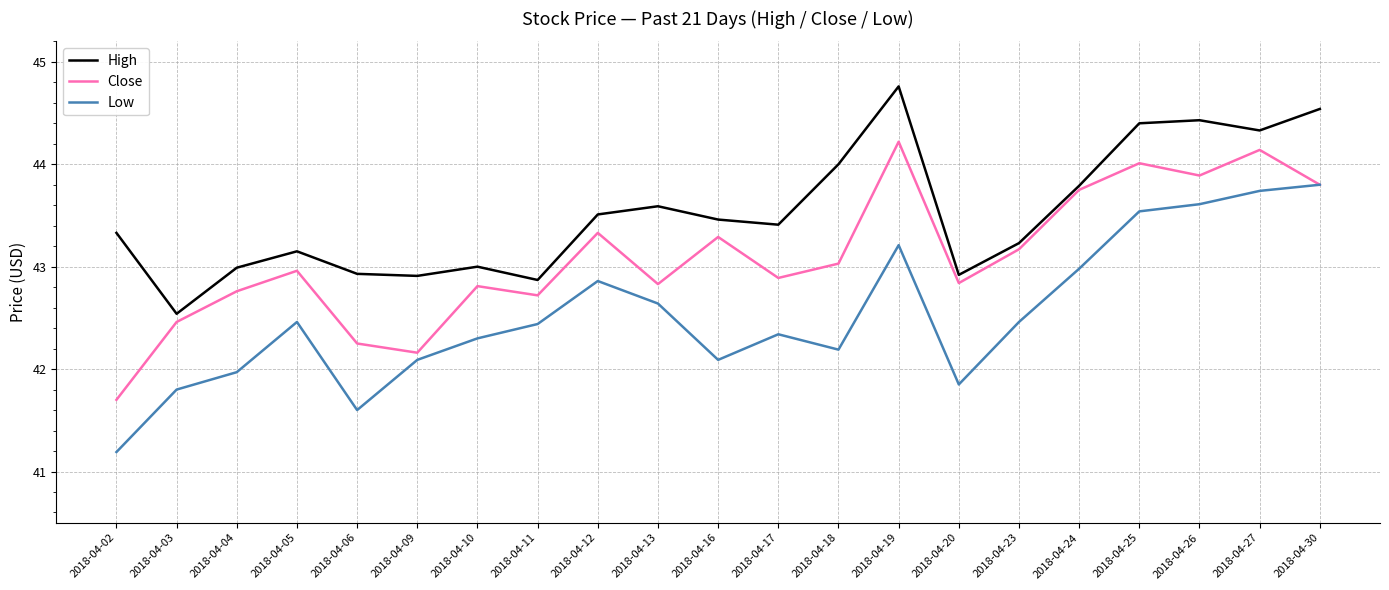

Is it true that High equals 77.0 at 2018-04-13?

False